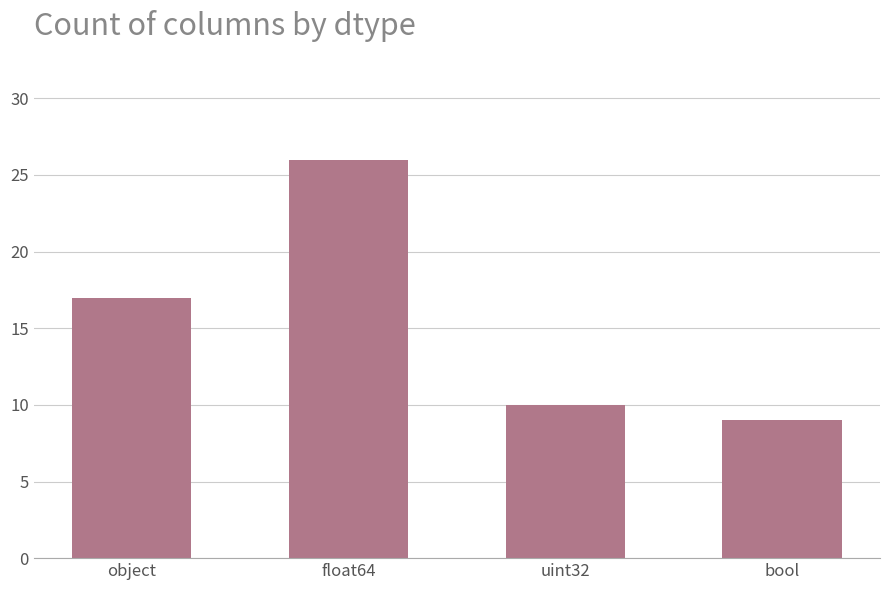

Is it true that the value at object is 12?

False